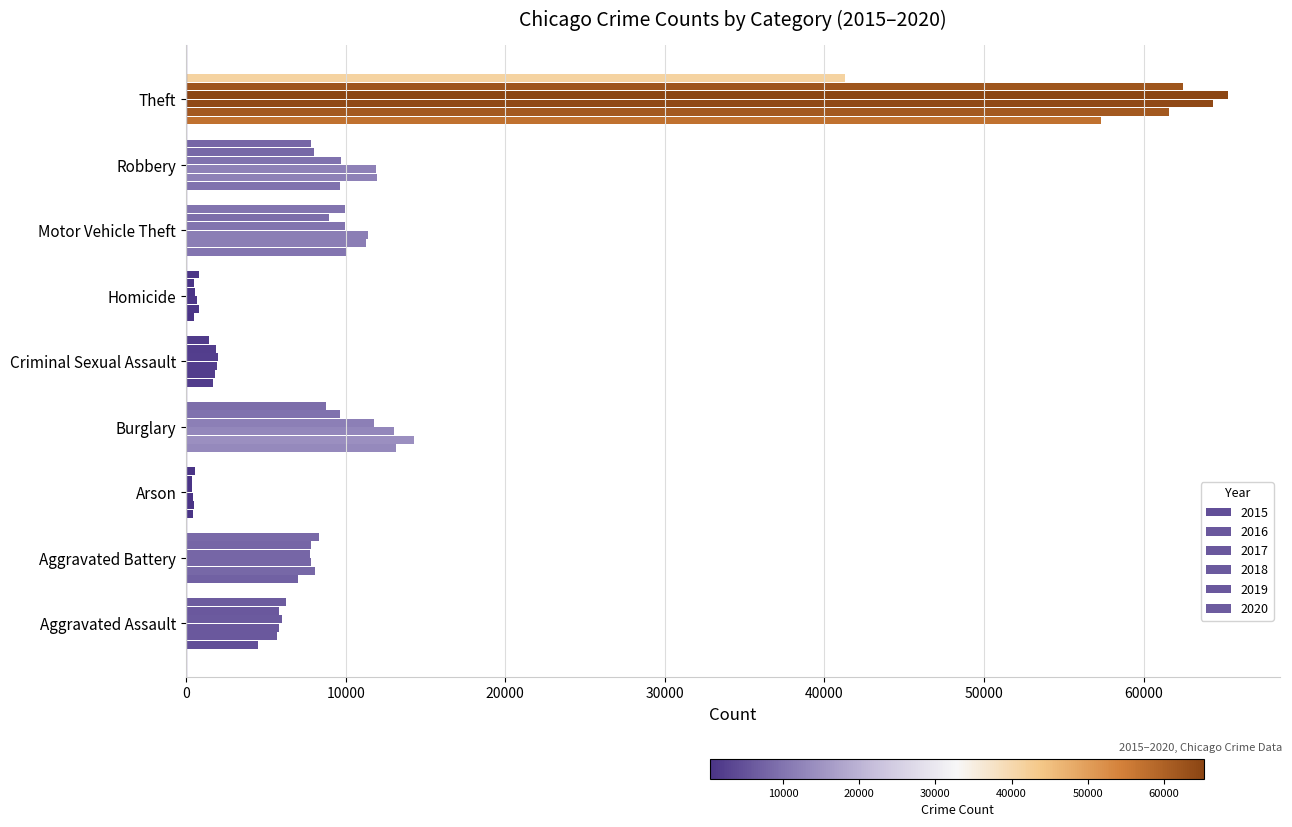

How many values in the 2018 series are below 7734?

4